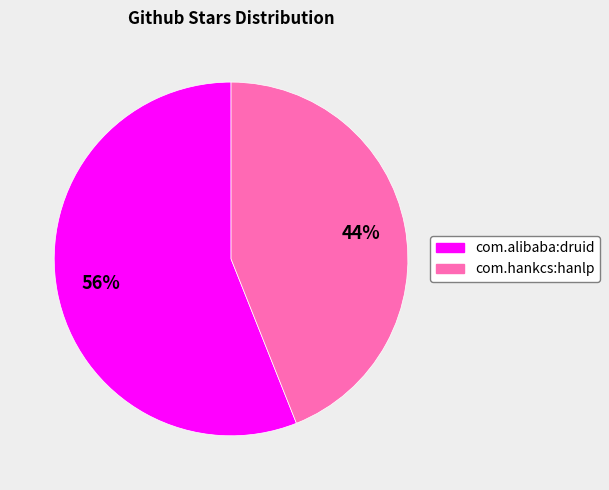

Which category has the biggest portion of the pie?

com.alibaba:druid